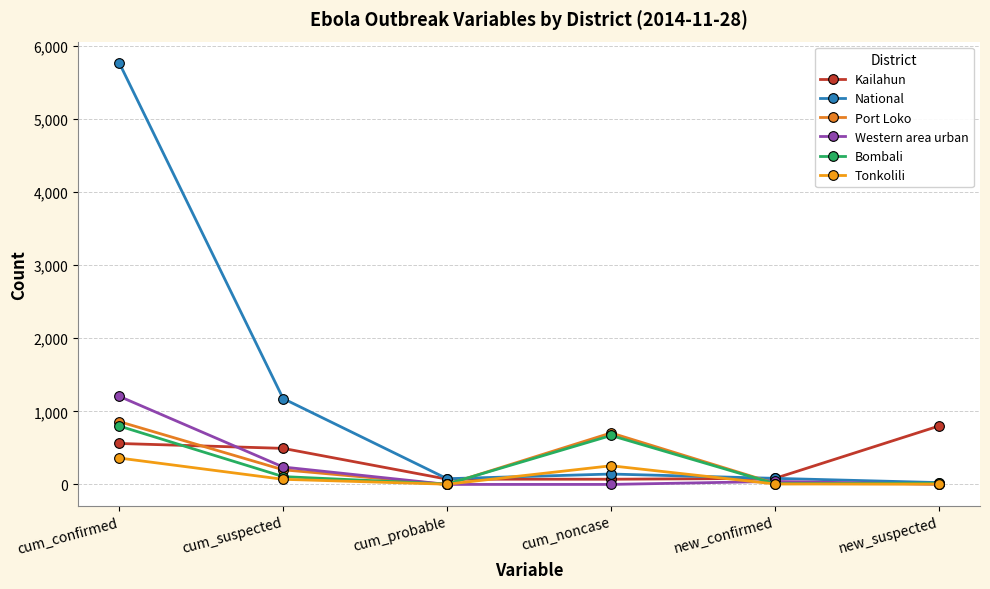

What is the spread (max minus min) of values at cum_suspected?

1104